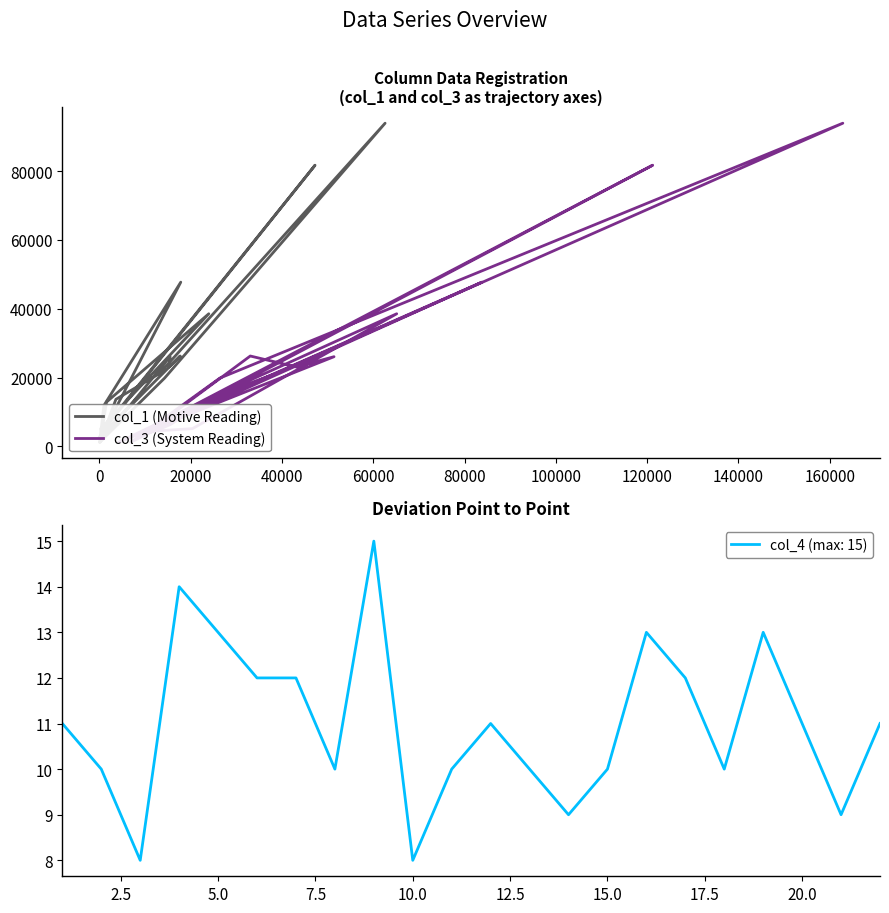

What is the smallest value displayed?

1161.2